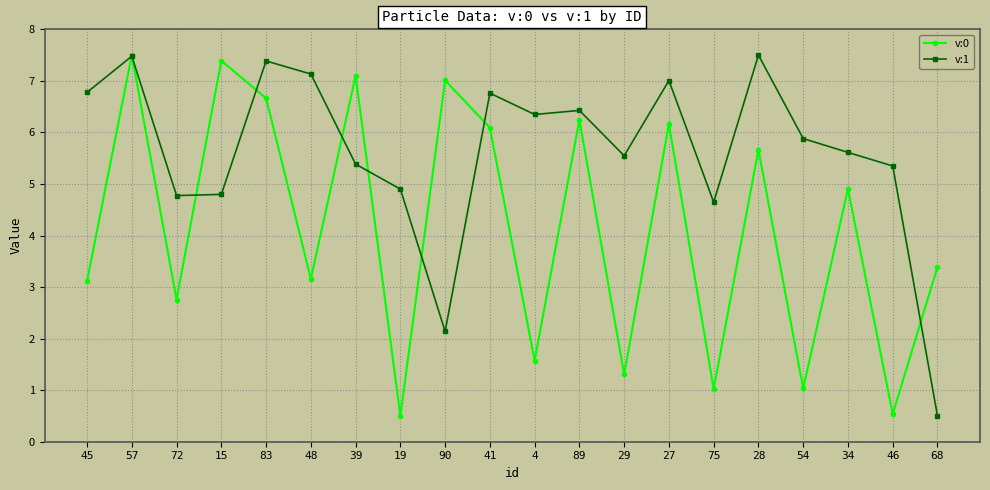

Reading right to left, transcribe all the data shown in this chart.

v:0: 3.4	0.5	4.9	1.0	5.7	1.0	6.2	1.3	6.2	1.6	6.1	7.0	0.5	7.1	3.2	6.7	7.4	2.8	7.5	3.1
v:1: 0.5	5.3	5.6	5.9	7.5	4.6	7.0	5.5	6.4	6.3	6.8	2.1	4.9	5.4	7.1	7.4	4.8	4.8	7.5	6.8